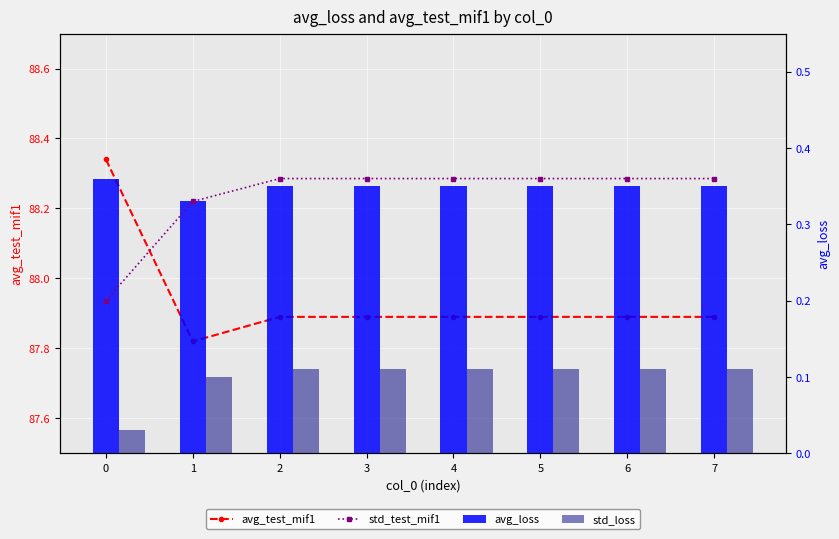

What is the value of the avg_test_mif1 bar at the 7th from the left?

87.9